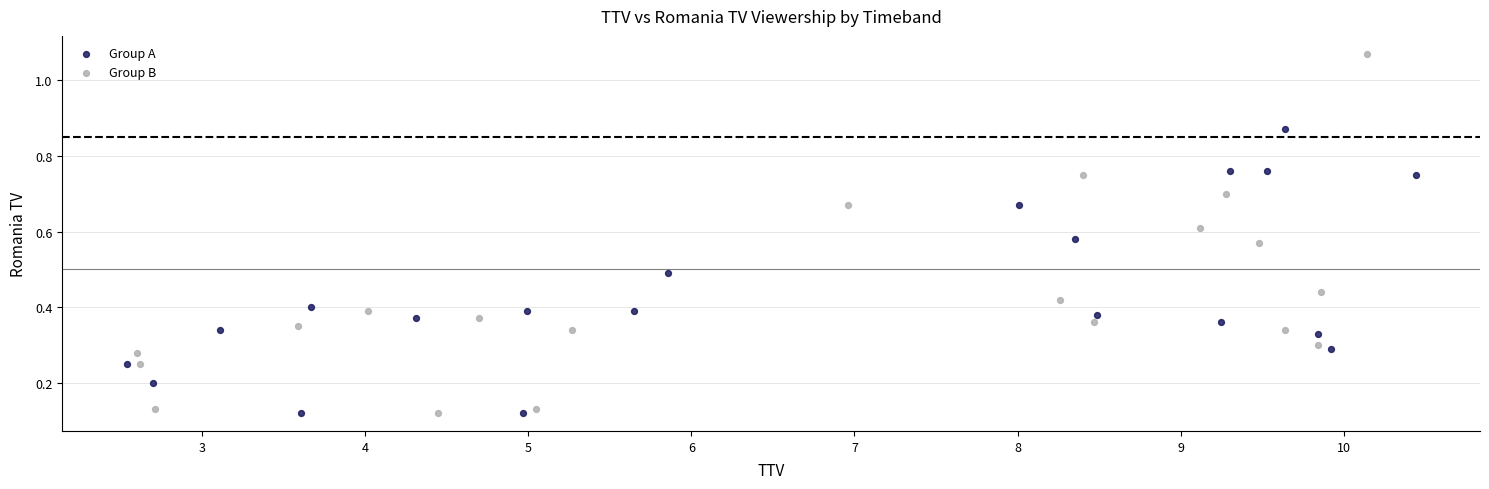

What are all the series names shown in the legend?

Group A, Group B